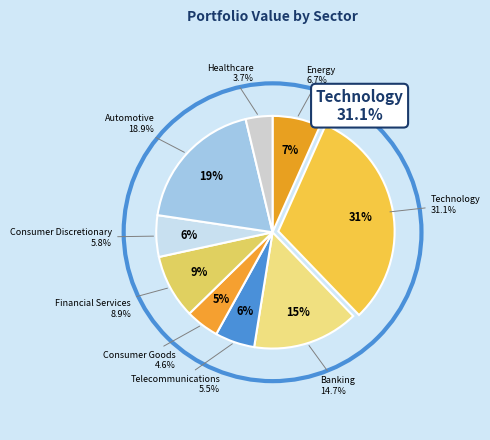

Is it true that Automotive is 10% of the pie?

False